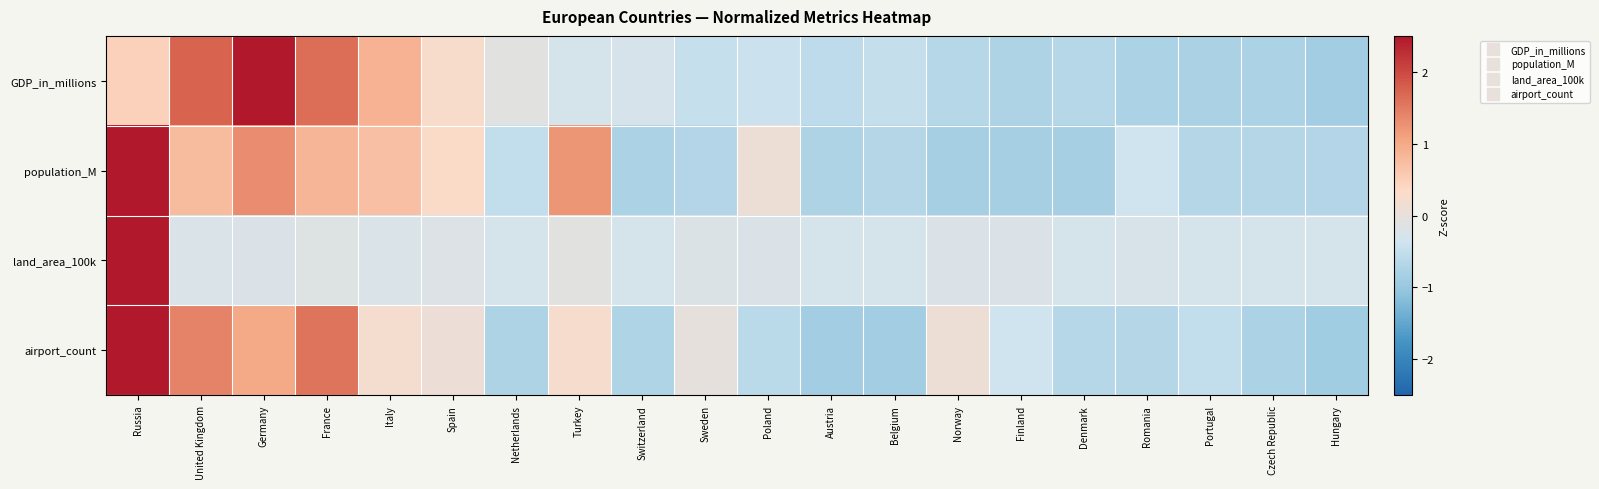

How many distinct data groups are displayed?

4